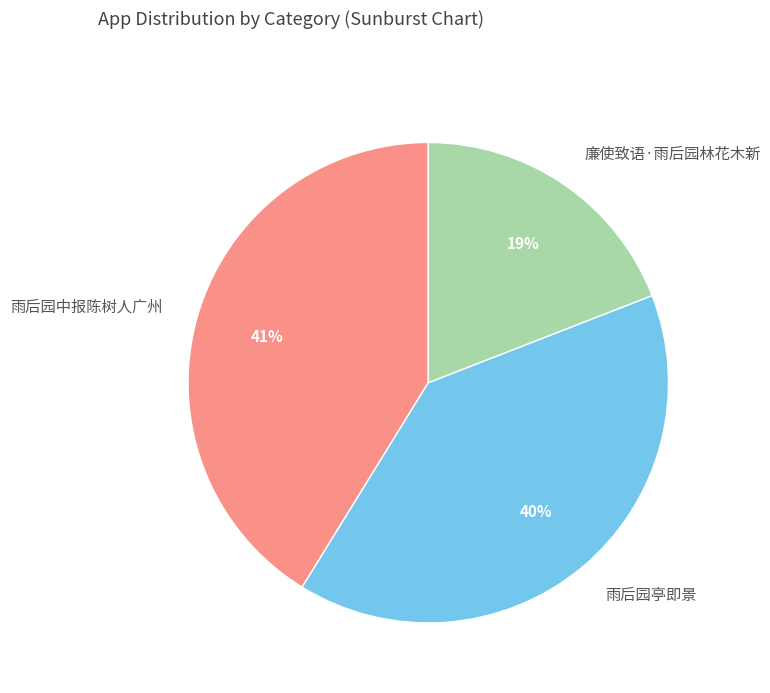

Is there any slice that represents more than half of the pie?

No